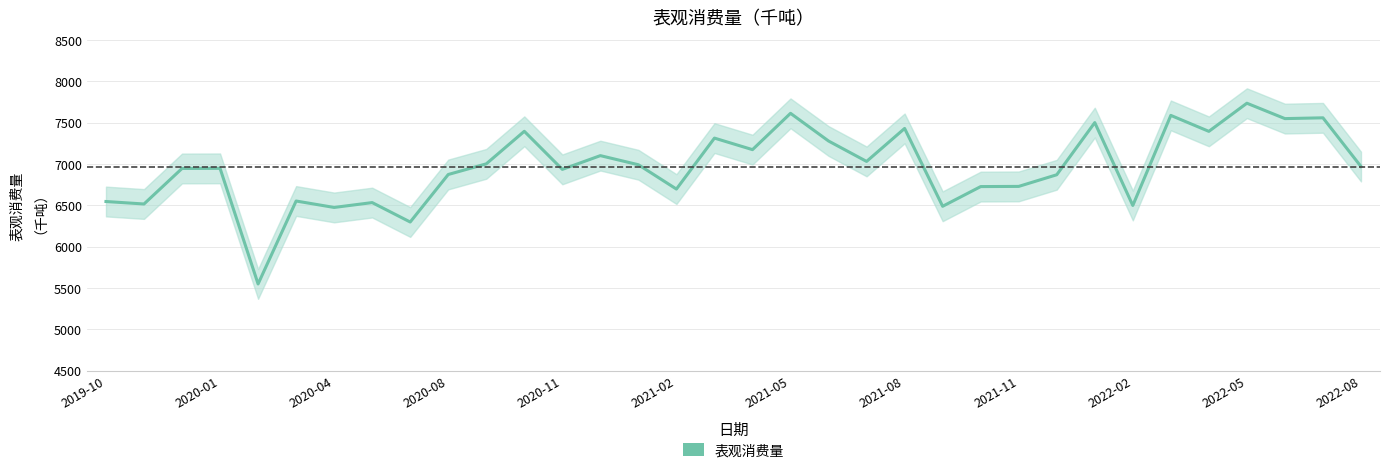

At which label does 表观消费量 reach its peak?

2022-05